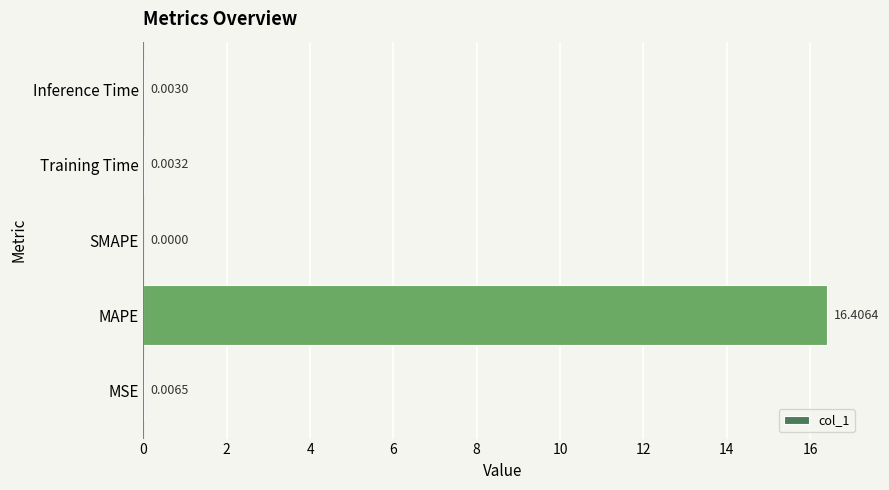

What is the sum of all values?

16.4